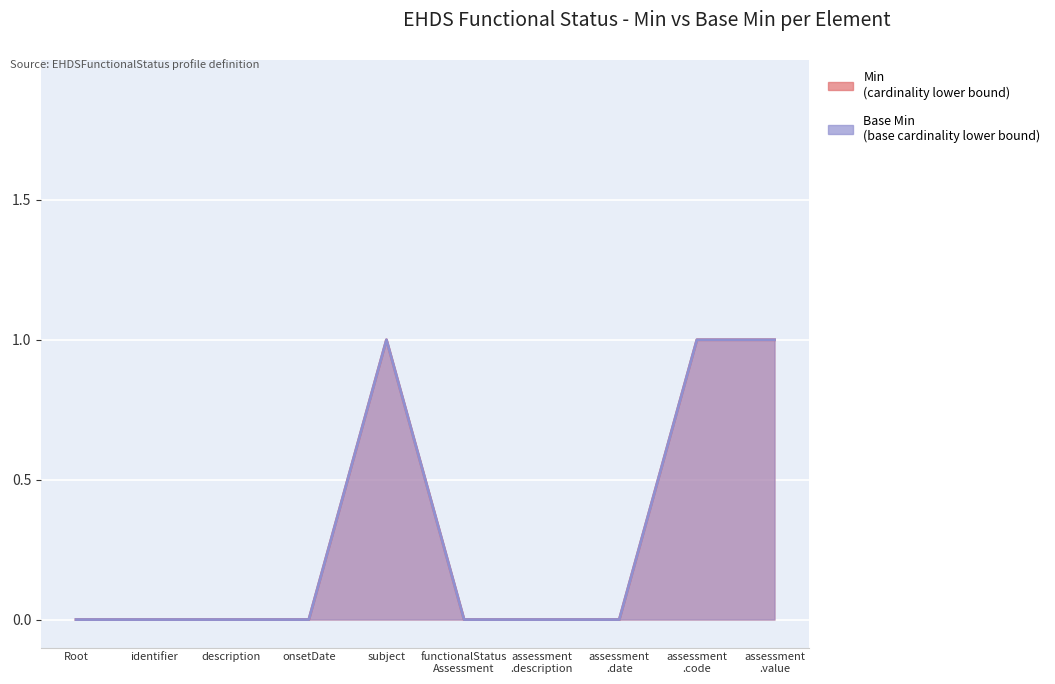

How many lines are shown in the chart?

2